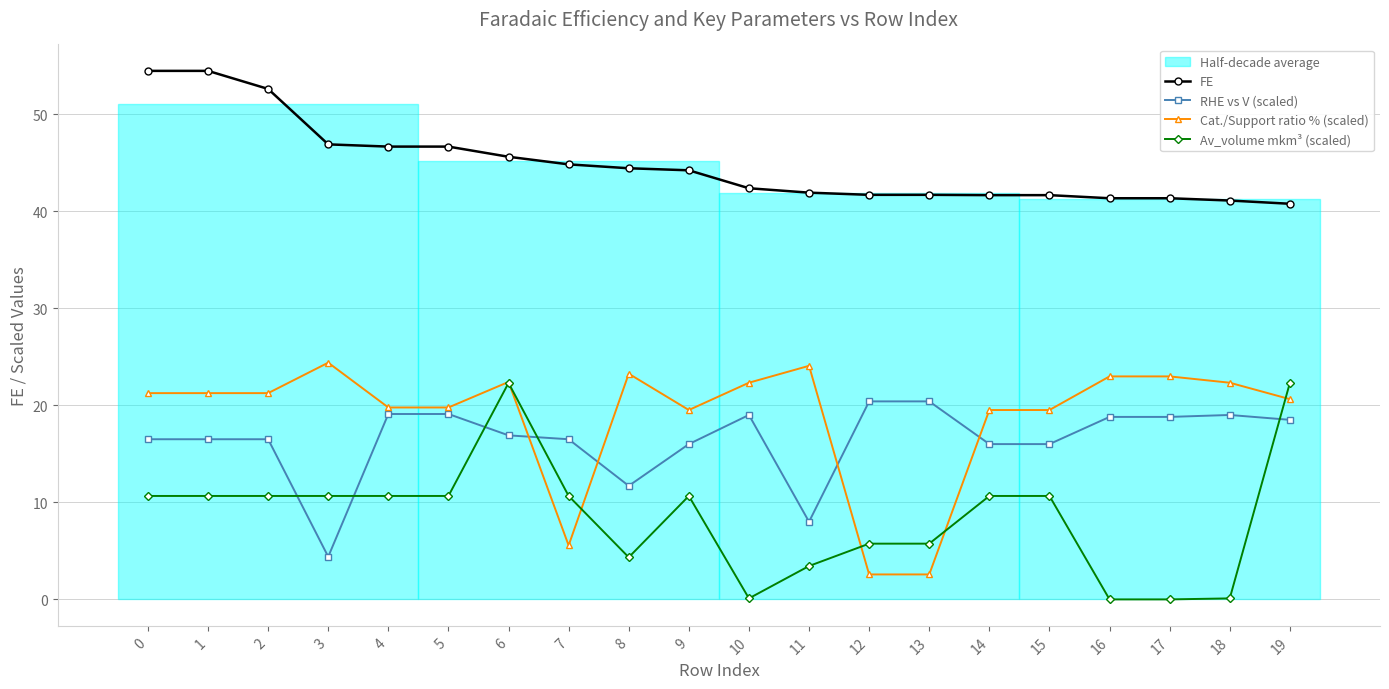

True or false: Cat./Support ratio % (scaled) has a value of 33.0 at 14.

False